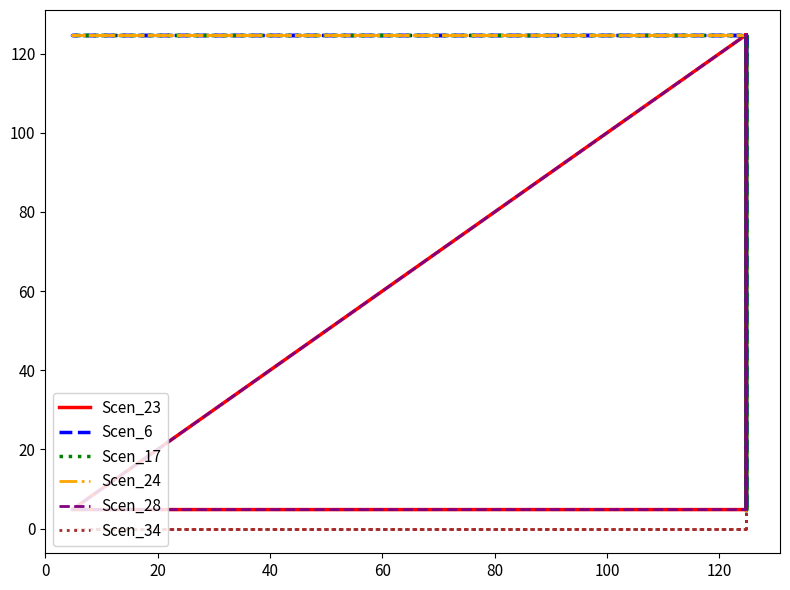

What are all the series names shown in the legend?

Scen_23, Scen_6, Scen_17, Scen_24, Scen_28, Scen_34